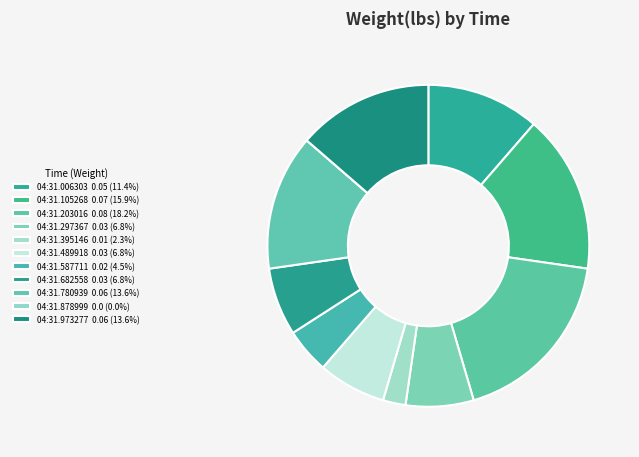

Which category has the biggest portion of the pie?

01:04:31.203016